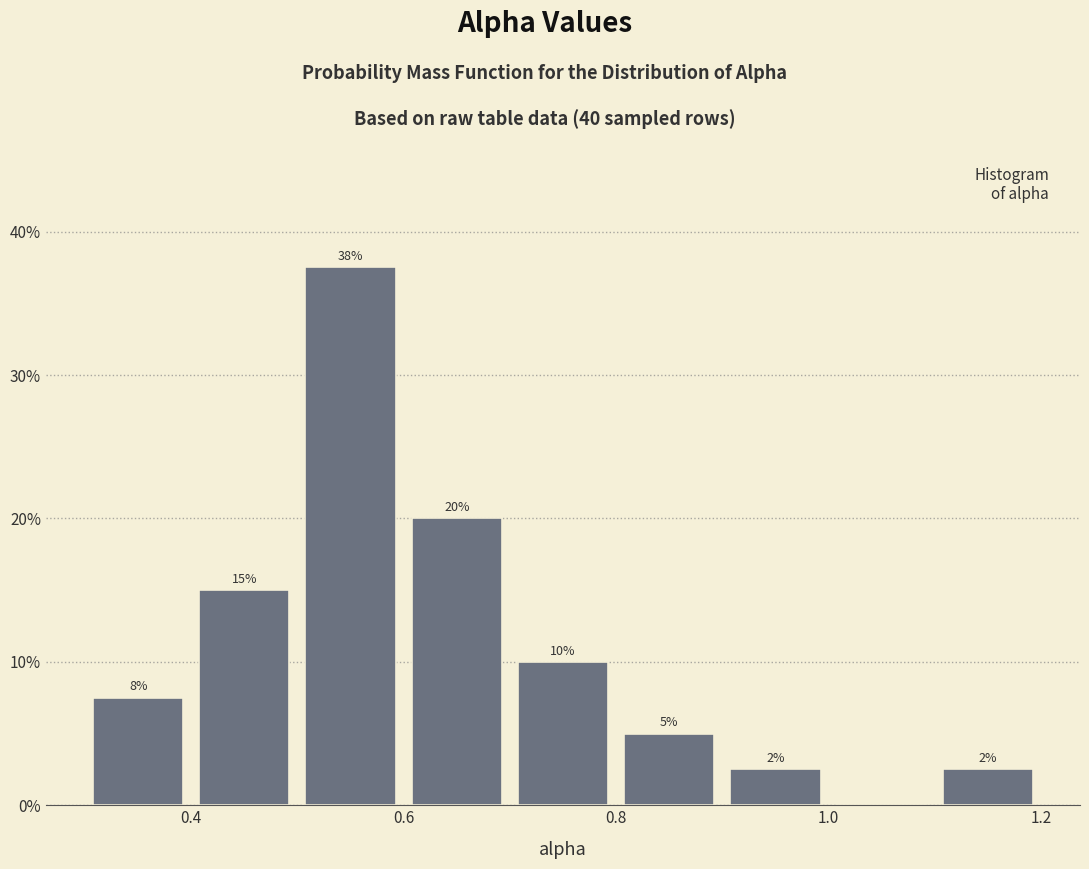

Over which range of the x-axis is the bar tallest?

0.5 to 0.6